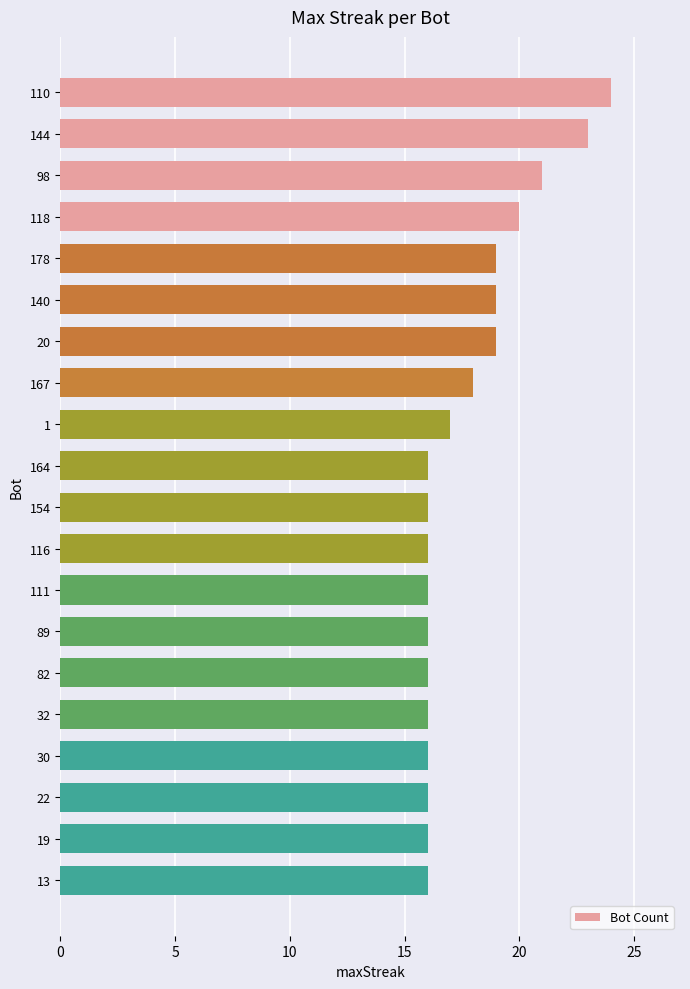

What is the value of the 1st bar from the top?

24